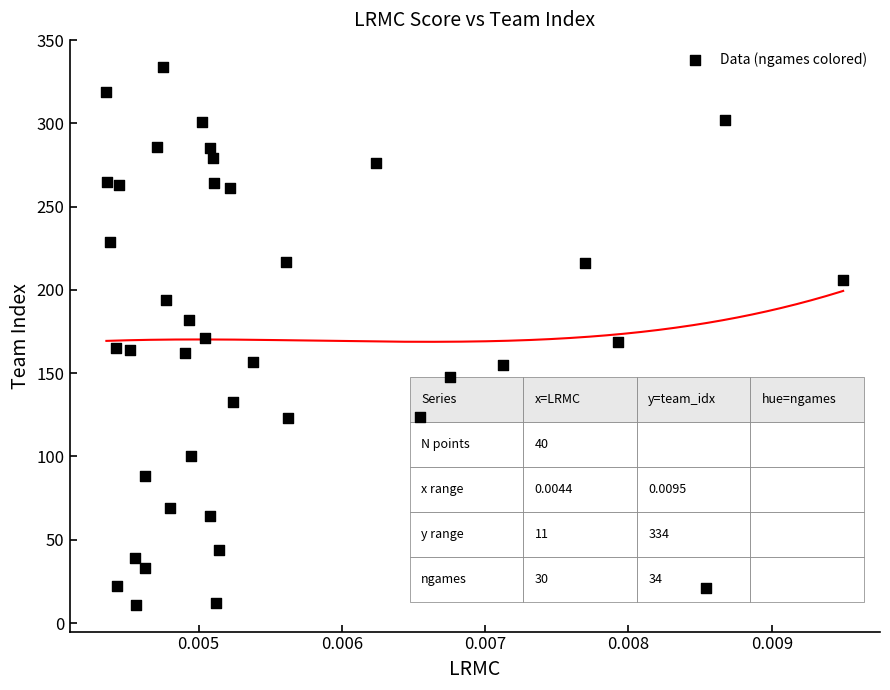

What is the range of Y values (max minus min)?

323